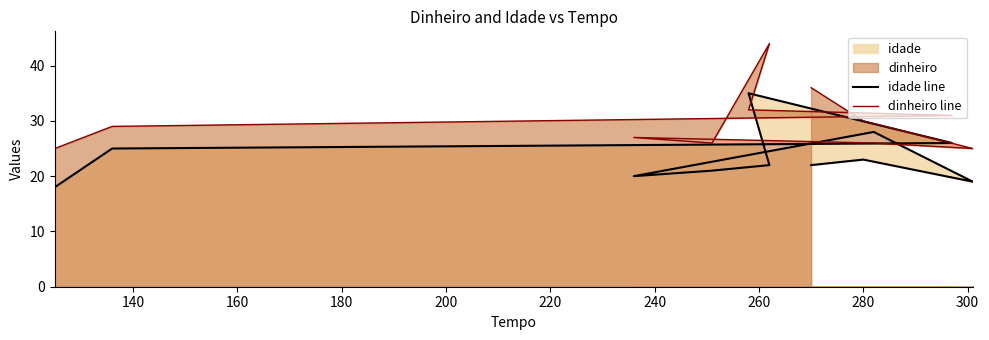

Which series changed the most between 240 and 280?

dinheiro line